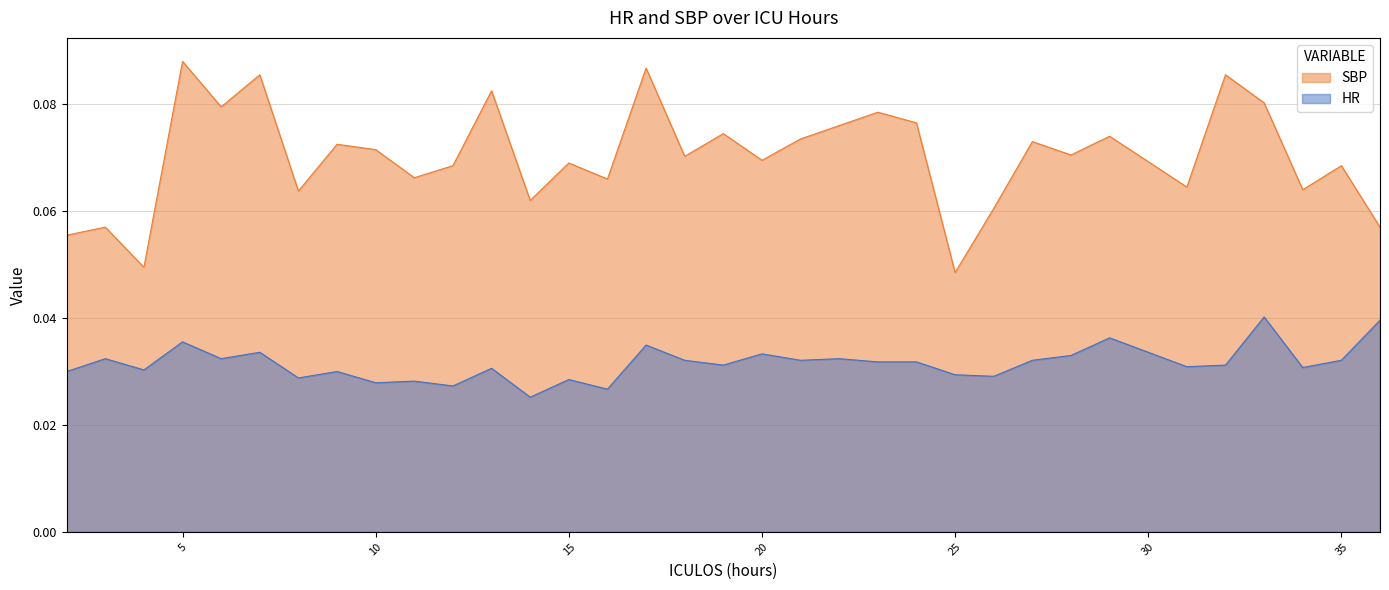

Which label corresponds to the largest value in the chart?

5